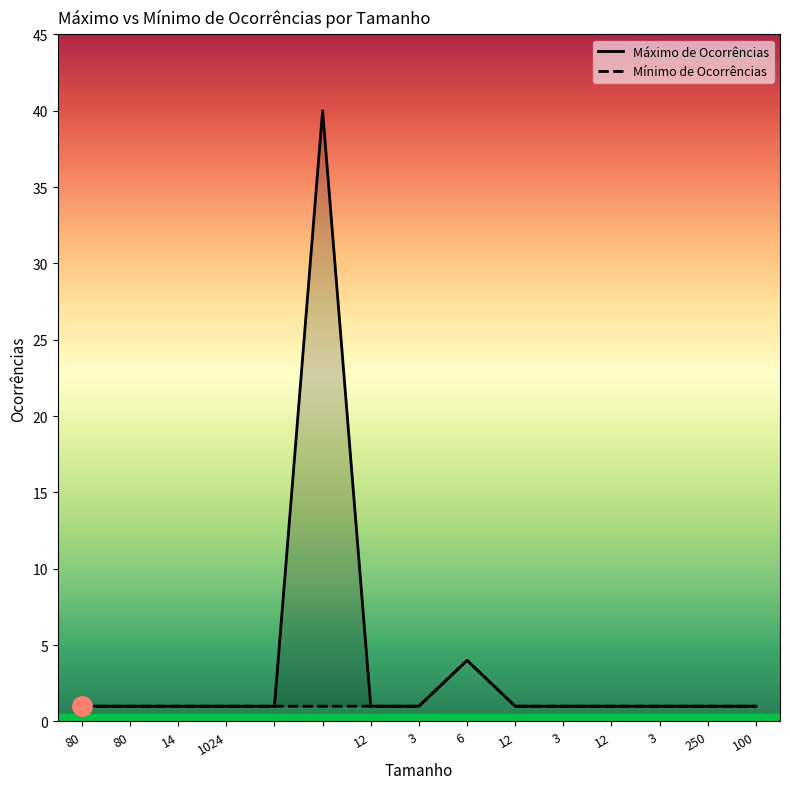

What is the sum of the Máximo de Ocorrências values at 1024 and 250?

2